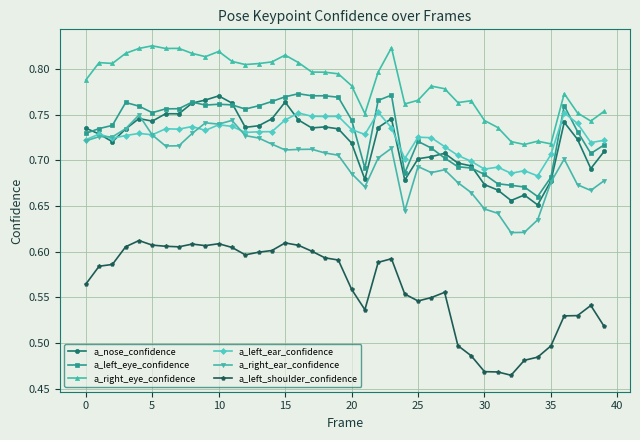

How many a_right_eye_confidence values are between 0 and 1?

40